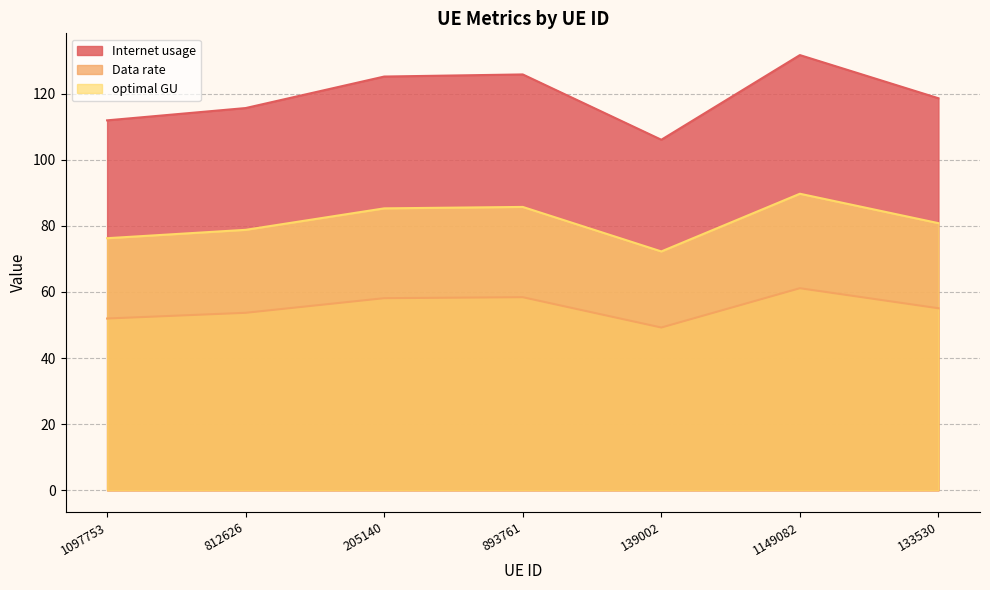

Between 1097753 and 1149082, which is larger?

1149082